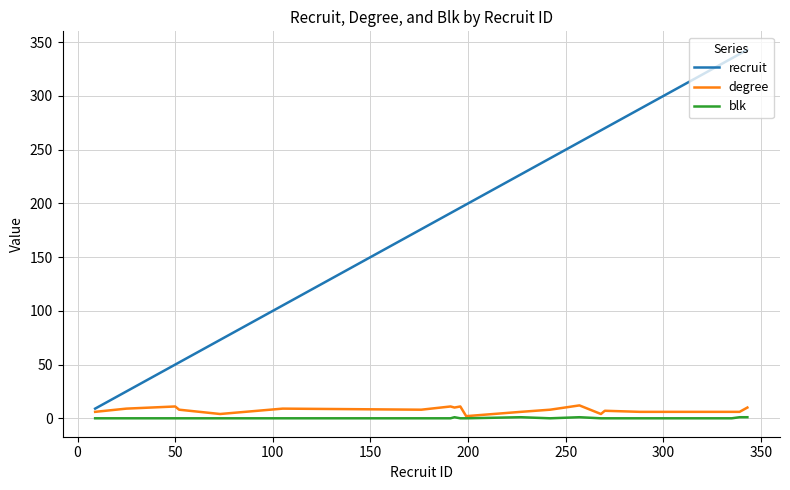

True or false: blk and recruit intersect in this chart.

False